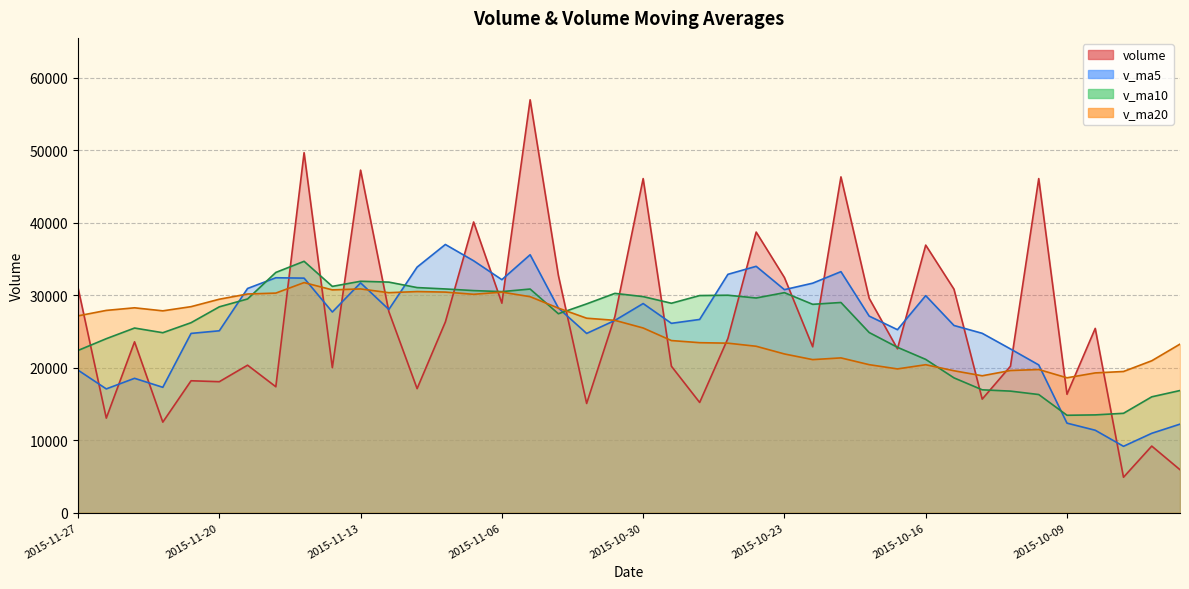

Reading left to right, extract all data points from this chart.

volume: 2015-11-27=30999.2	2015-11-26=13026.9	2015-11-25=23555.0	2015-11-24=12475.6	2015-11-23=18180.2	2015-11-20=18052.0	2015-11-19=20330.0	2015-11-18=17356.0	2015-11-17=49641.1	2015-11-16=19989.9	2015-11-13=47234.2	2015-11-12=27724.5	2015-11-11=17094.7	2015-11-10=26287.5	2015-11-09=40083.0	2015-11-06=28882.3	2015-11-05=56935.5	2015-11-04=32711.3	2015-11-03=15049.7	2015-11-02=27048.1	2015-10-30=46067.4	2015-10-29=20187.5	2015-10-28=15187.6	2015-10-27=24028.2	2015-10-26=38691.2	2015-10-23=32419.7	2015-10-22=22868.2	2015-10-21=46304.0	2015-10-20=29553.6	2015-10-19=22586.6	2015-10-16=36893.5	2015-10-15=30816.0	2015-10-14=15649.3	2015-10-13=20188.7	2015-10-12=46068.4	2015-10-09=16316.0	2015-10-08=25404.5	2015-09-30=4872.0	2015-09-29=9170.3	2015-09-28=5910.7
v_ma5: 2015-11-27=19647.4	2015-11-26=17058.0	2015-11-25=18518.6	2015-11-24=17278.8	2015-11-23=24711.9	2015-11-20=25073.8	2015-11-19=30910.2	2015-11-18=32389.2	2015-11-17=32336.9	2015-11-16=27666.2	2015-11-13=31684.8	2015-11-12=28014.4	2015-11-11=33856.6	2015-11-10=36979.9	2015-11-09=34732.4	2015-11-06=32125.4	2015-11-05=35562.4	2015-11-04=28212.8	2015-11-03=24708.1	2015-11-02=26503.8	2015-10-30=28832.4	2015-10-29=26102.9	2015-10-28=26639.0	2015-10-27=32862.3	2015-10-26=33967.4	2015-10-23=30746.4	2015-10-22=31641.2	2015-10-21=33230.8	2015-10-20=27099.8	2015-10-19=25226.8	2015-10-16=29923.2	2015-10-15=25807.7	2015-10-14=24725.4	2015-10-13=22569.9	2015-10-12=20366.3	2015-10-09=12334.7	2015-10-08=11355.7	2015-09-30=9138.4	2015-09-29=10933.2	2015-09-28=12197.4
v_ma10: 2015-11-27=22360.6	2015-11-26=23984.1	2015-11-25=25453.9	2015-11-24=24807.8	2015-11-23=26189.0	2015-11-20=28379.3	2015-11-19=29462.3	2015-11-18=33122.9	2015-11-17=34658.4	2015-11-16=31199.3	2015-11-13=31905.1	2015-11-12=31788.4	2015-11-11=31034.7	2015-11-10=30844.0	2015-11-09=30618.1	2015-11-06=30478.9	2015-11-05=30832.6	2015-11-04=27425.9	2015-11-03=28785.2	2015-11-02=30235.6	2015-10-30=29789.4	2015-10-29=28872.0	2015-10-28=29934.9	2015-10-27=29981.0	2015-10-26=29597.1	2015-10-23=30334.8	2015-10-22=28724.5	2015-10-21=28978.1	2015-10-20=24834.9	2015-10-19=22796.5	2015-10-16=21129.0	2015-10-15=18581.7	2015-10-14=16931.9	2015-10-13=16751.6	2015-10-12=16281.8	2015-10-09=13421.3	2015-10-08=13472.2	2015-09-30=13691.7	2015-09-29=15964.4	2015-09-28=16832.9
v_ma20: 2015-11-27=27132.8	2015-11-26=27886.2	2015-11-25=28244.3	2015-11-24=27825.9	2015-11-23=28403.5	2015-11-20=29429.1	2015-11-19=30147.5	2015-11-18=30274.4	2015-11-17=31721.8	2015-11-16=30717.4	2015-11-13=30847.2	2015-11-12=30330.2	2015-11-11=30484.8	2015-11-10=30412.5	2015-11-09=30107.6	2015-11-06=30406.8	2015-11-05=29778.5	2015-11-04=28202.0	2015-11-03=26810.0	2015-11-02=26516.1	2015-10-30=25459.2	2015-10-29=23726.9	2015-10-28=23433.4	2015-10-27=23366.3	2015-10-26=22939.5	2015-10-23=21878.0	2015-10-22=21098.3	2015-10-21=21334.9	2015-10-20=20399.7	2015-10-19=19814.7	2015-10-16=20393.9	2015-10-15=19561.7	2015-10-14=18868.1	2015-10-13=19595.0	2015-10-12=19732.9	2015-10-09=18590.6	2015-10-08=19263.5	2015-09-30=19460.3	2015-09-29=20939.1	2015-09-28=23235.8